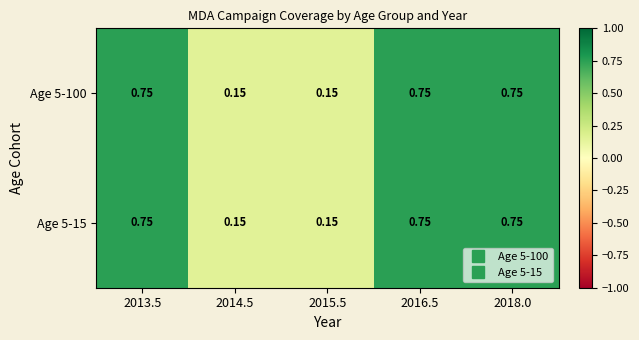

Is the value of Age 5-15 at 2014.5 greater than the value of Age 5-100 at 2016.5?

No